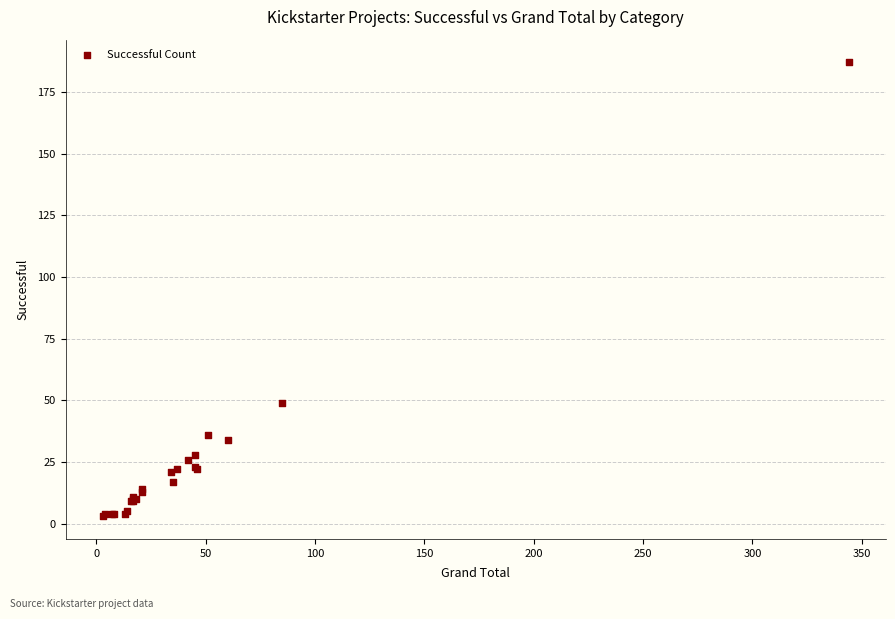

What Y value in the scatter plot is closest to 95?

49